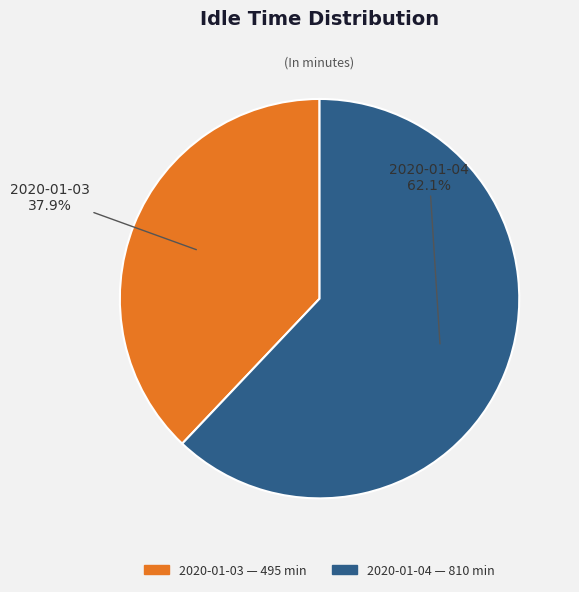

True or false: 2020-01-04 accounts for 53% of the total.

False